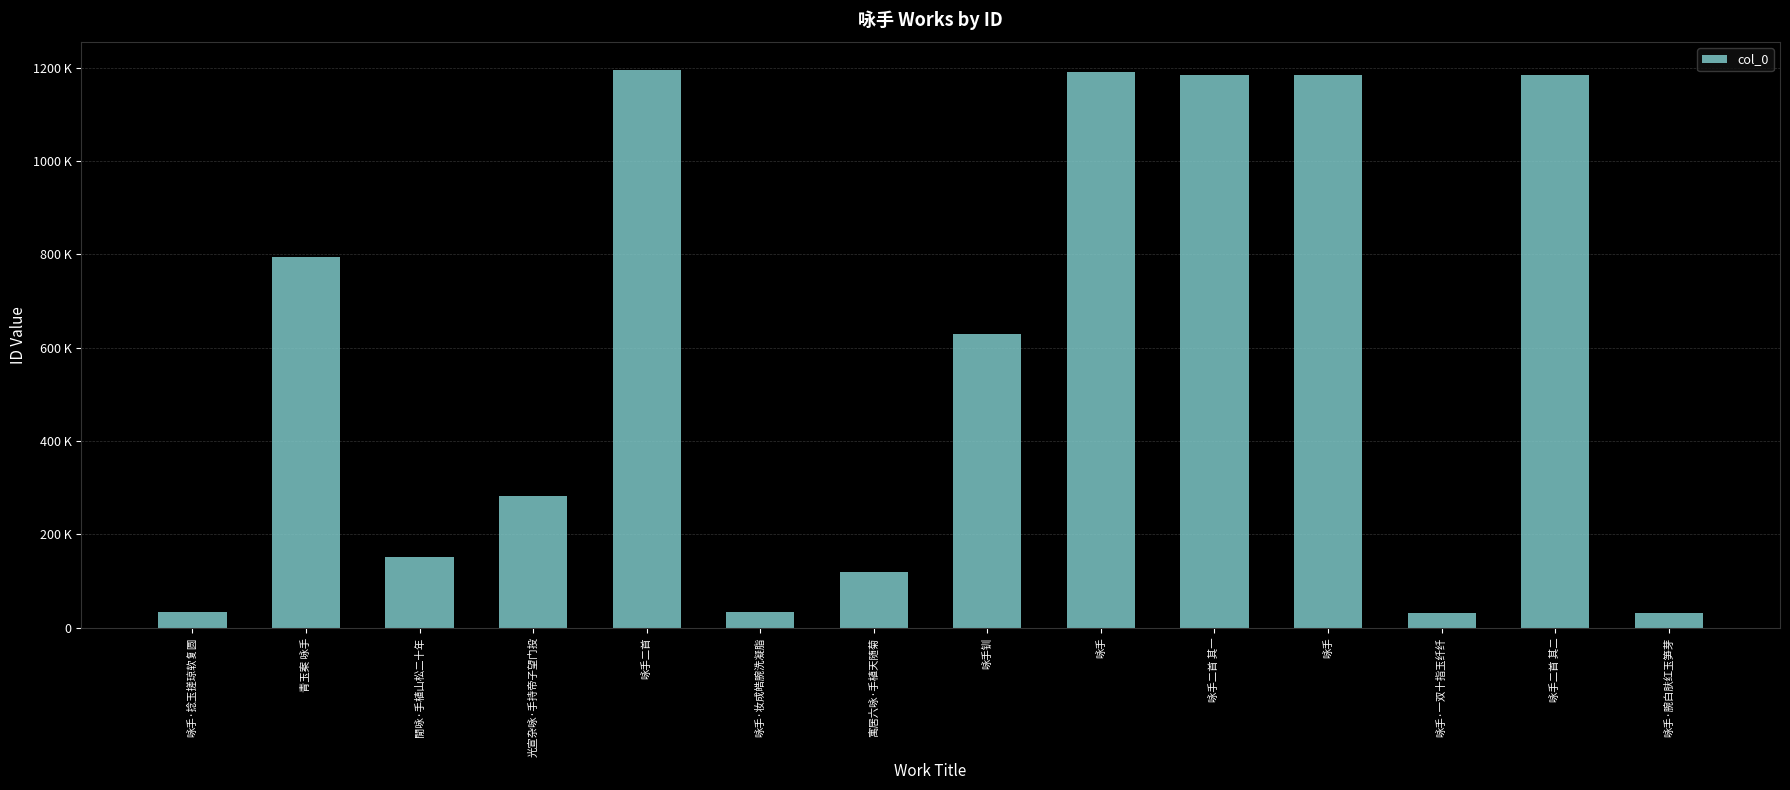

Does the chart contain stacked bars?

No